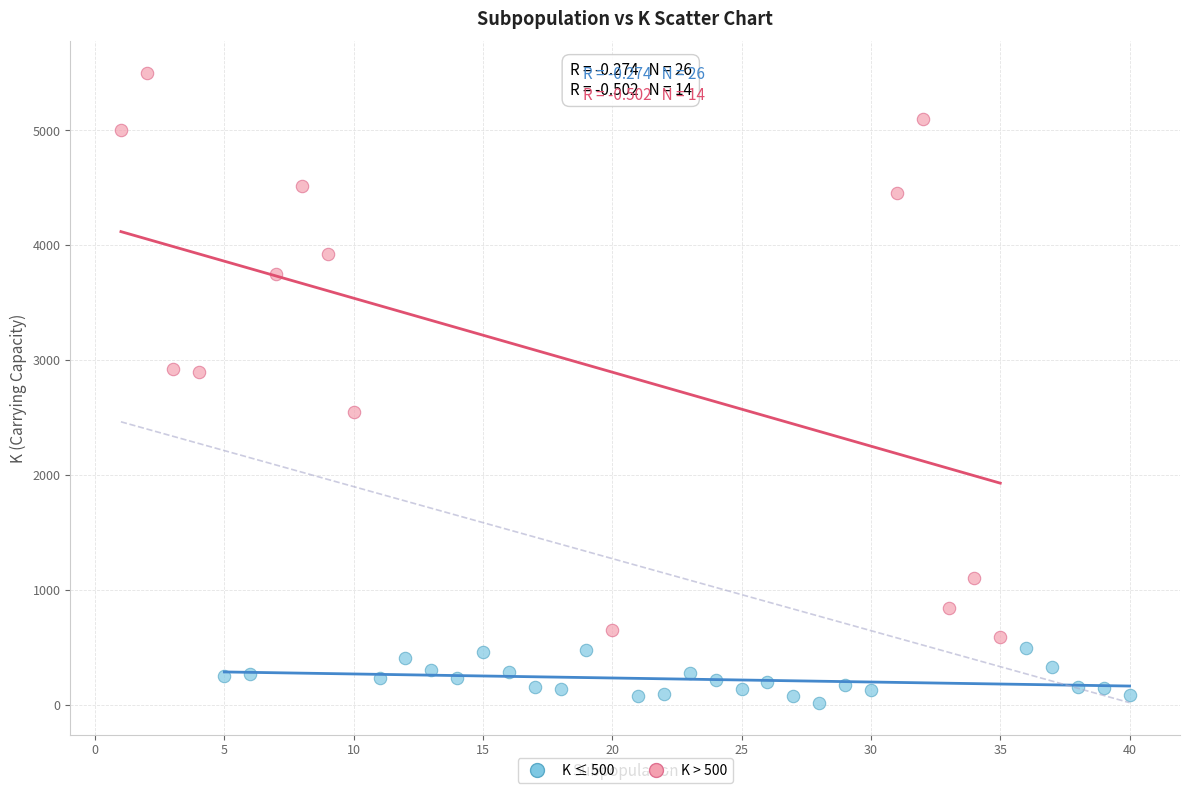

Which series has the largest Y range (max minus min)?

K > 500